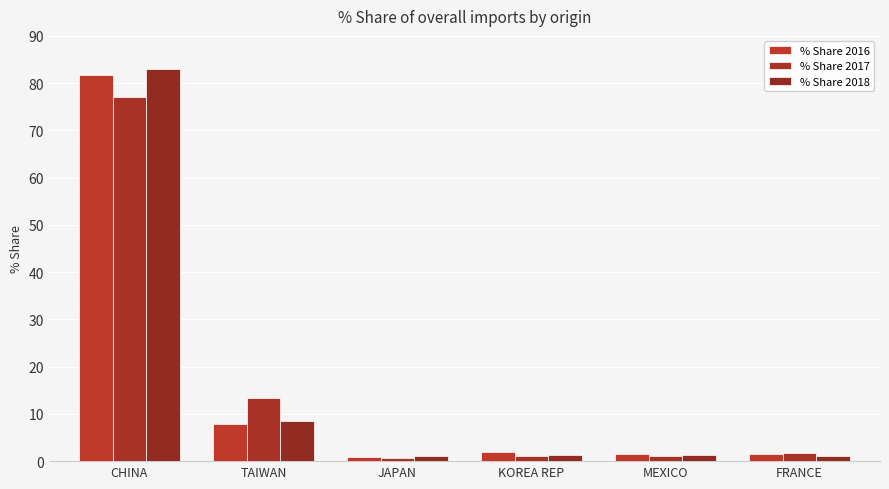

What is the total value across all series at MEXICO?

3.9